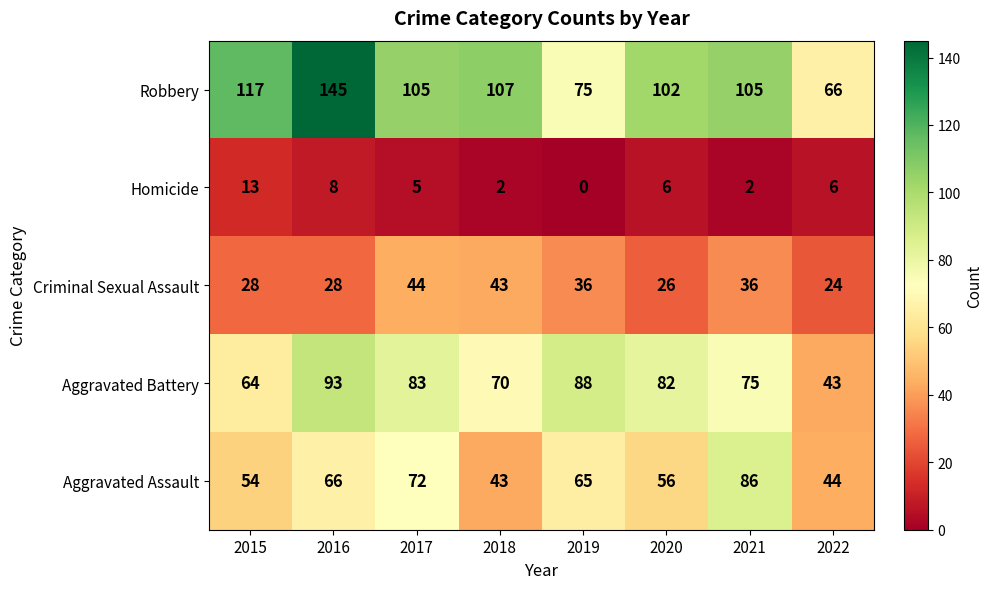

What is the difference between the second highest and second lowest values in the Aggravated Battery series?

24